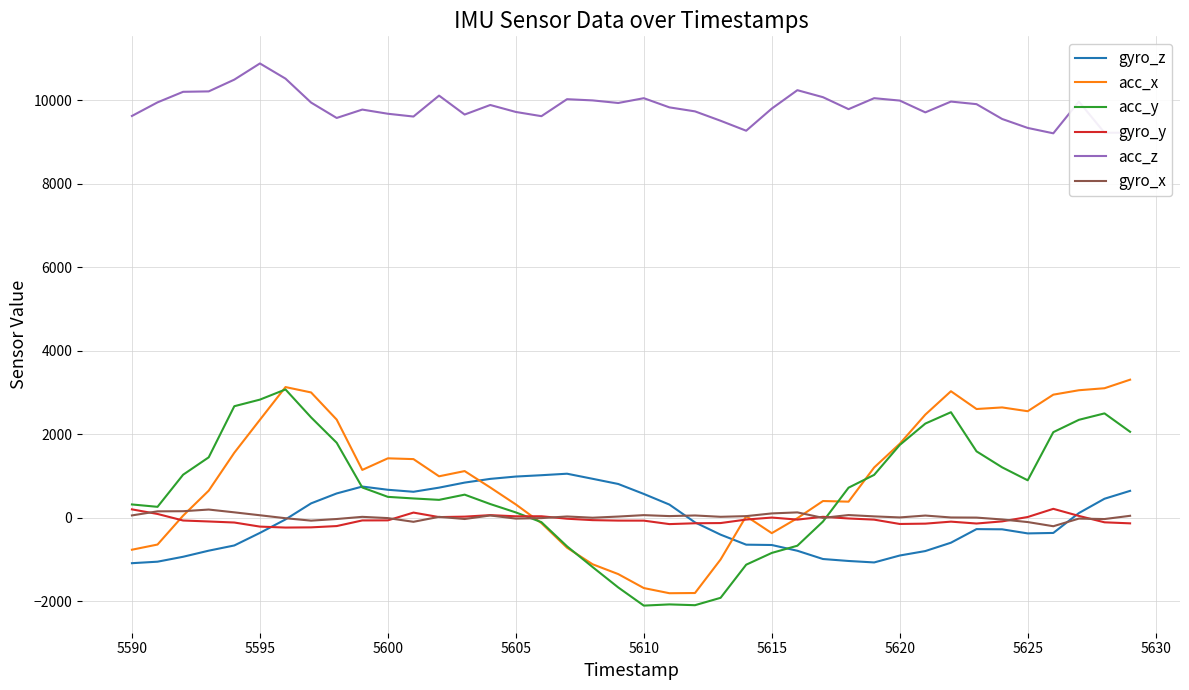

What is the difference between the maximum and second lowest values in the acc_y series?

5172